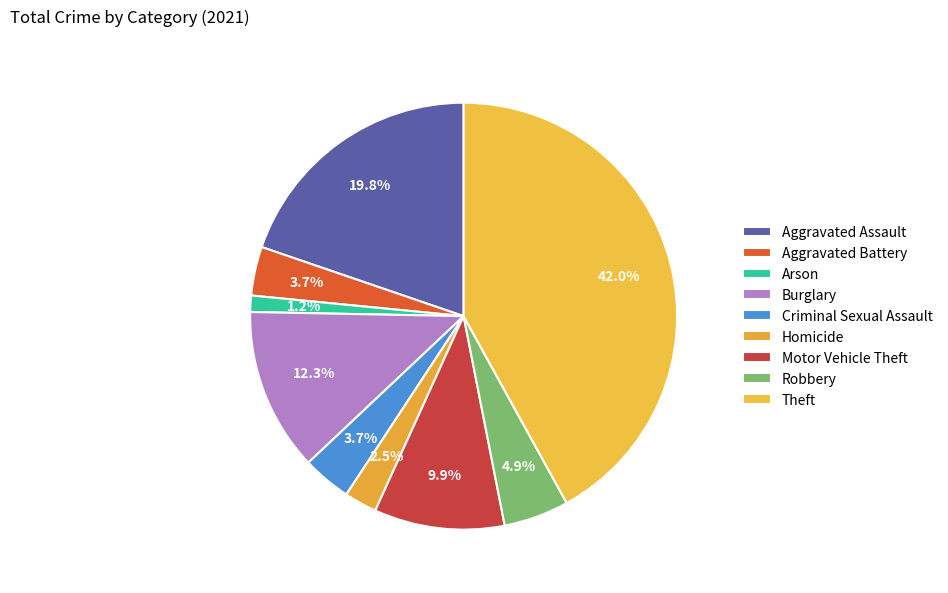

How many segments does this pie chart have?

9